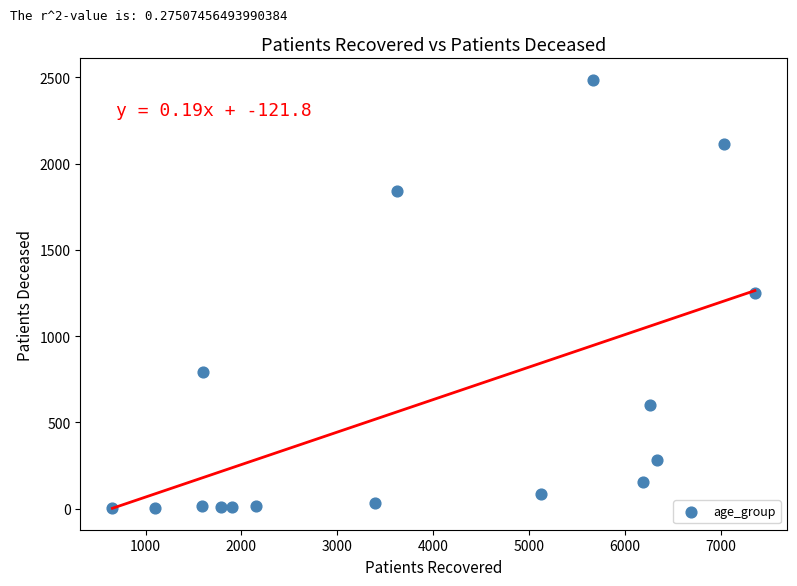

What is the range of X values (max minus min)?

6702